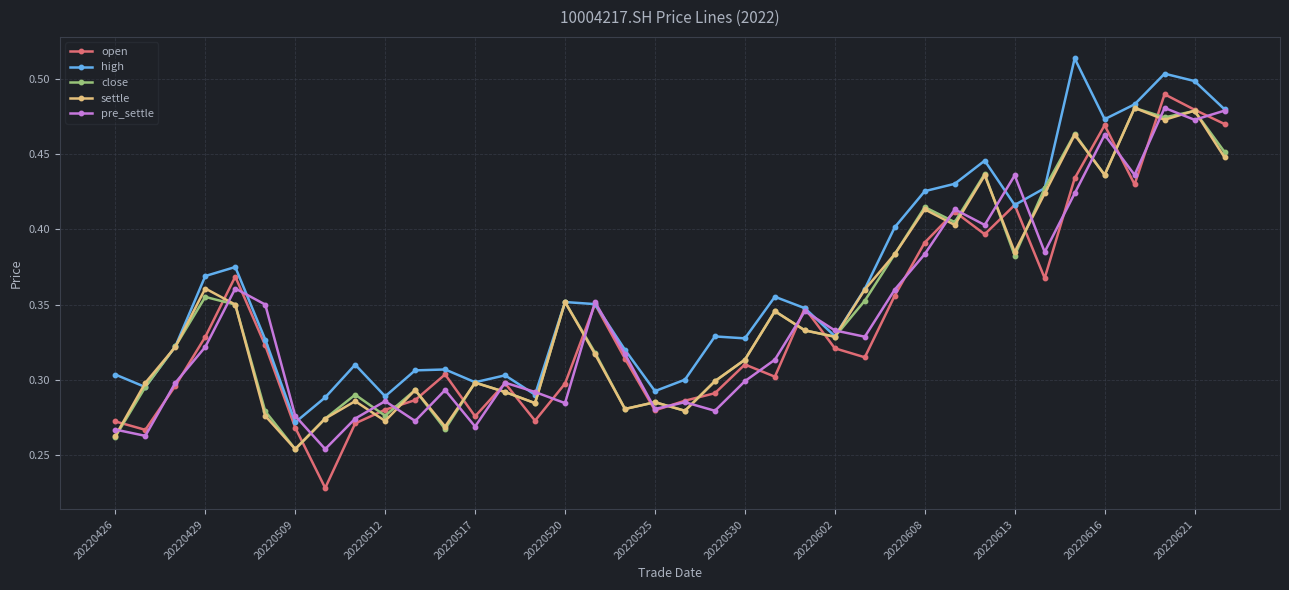

True or false: settle has more than 0 interior local peaks.

True